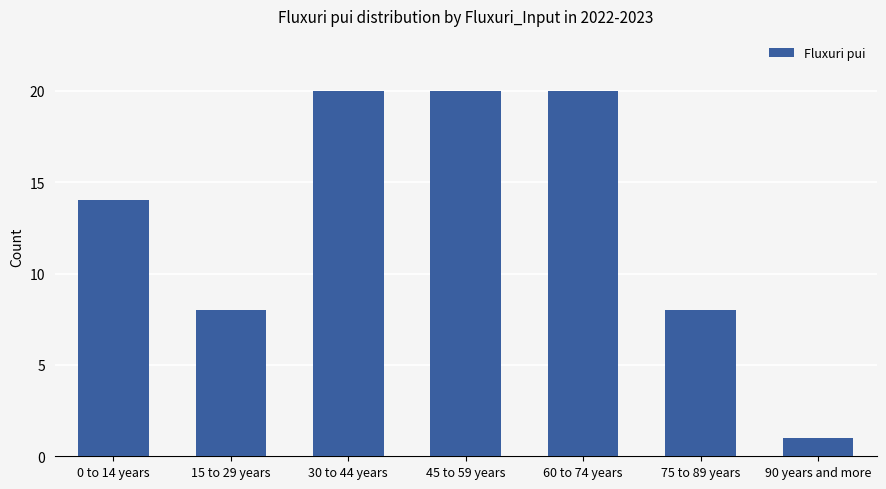

How many bars are there in total?

7